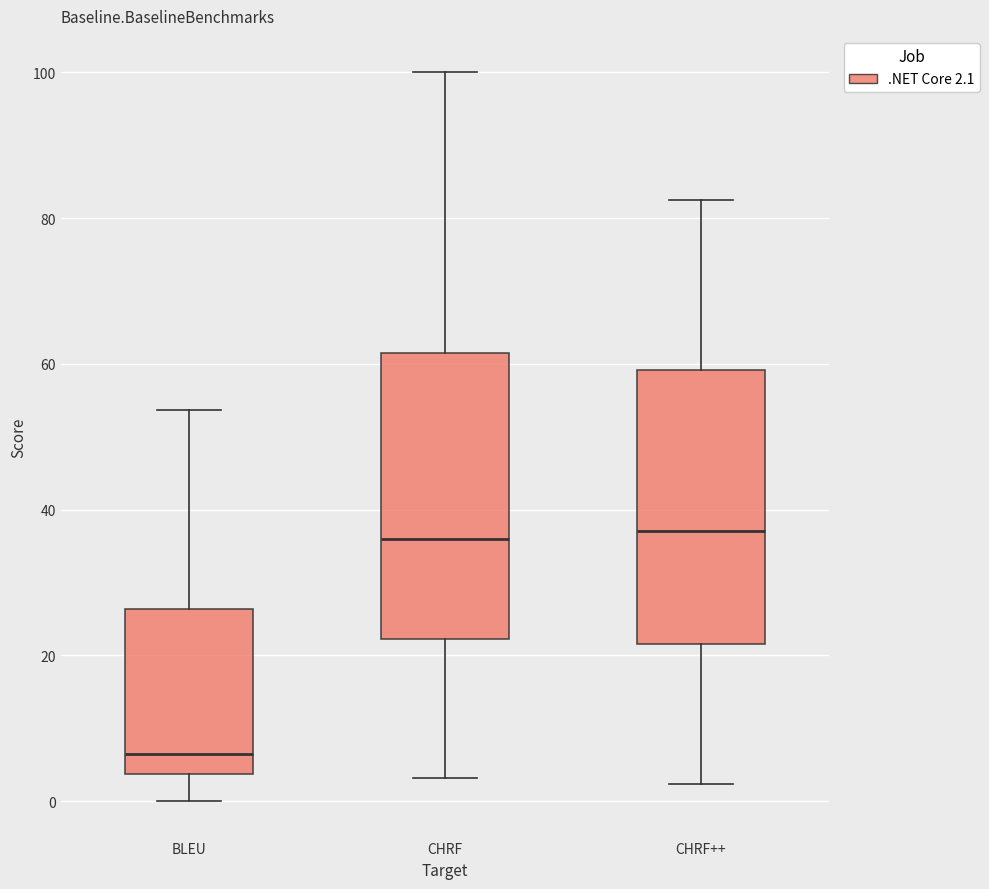

Reading left to right, transcribe this box plot: for each box, give where its median line is, the range the box spans, and where its two whiskers end, as read against the y-axis. The values are not printed on the chart, so give them approximately, as read against the axis.

BLEU: median 6, box 4 to 26, whiskers 0 to 54
CHRF: median 36, box 22 to 62, whiskers 4 to 100
CHRF++: median 38, box 22 to 60, whiskers 2 to 82